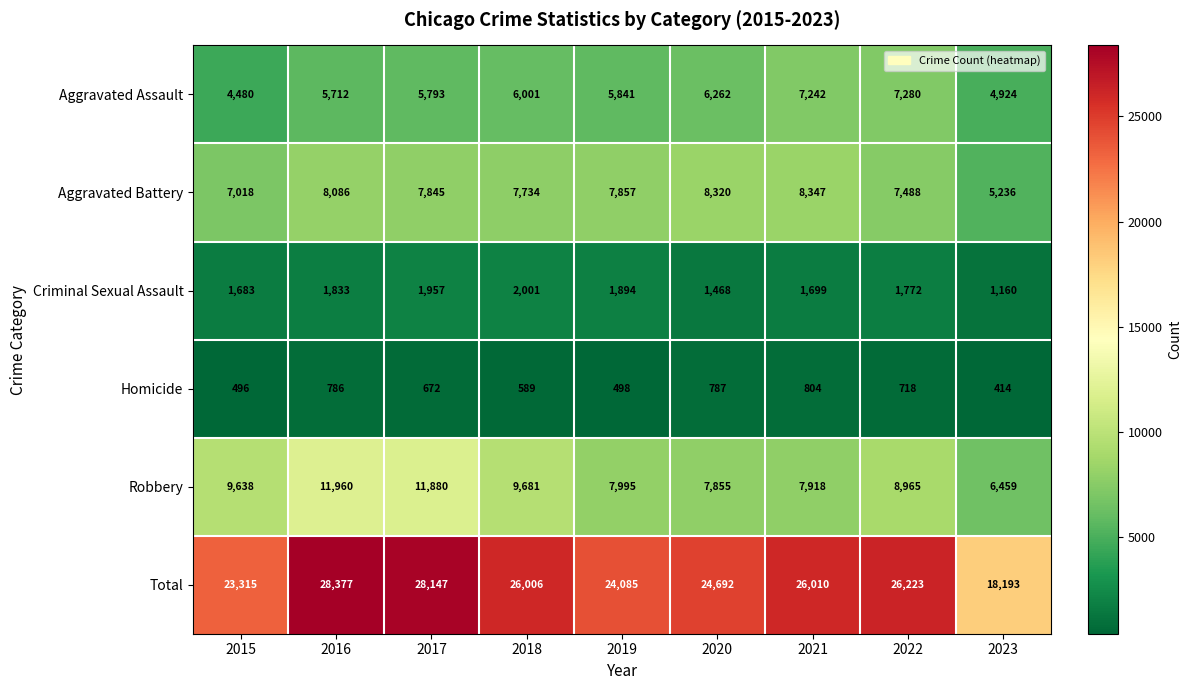

True or false: Robbery has a value of 4007 at 2018.

False